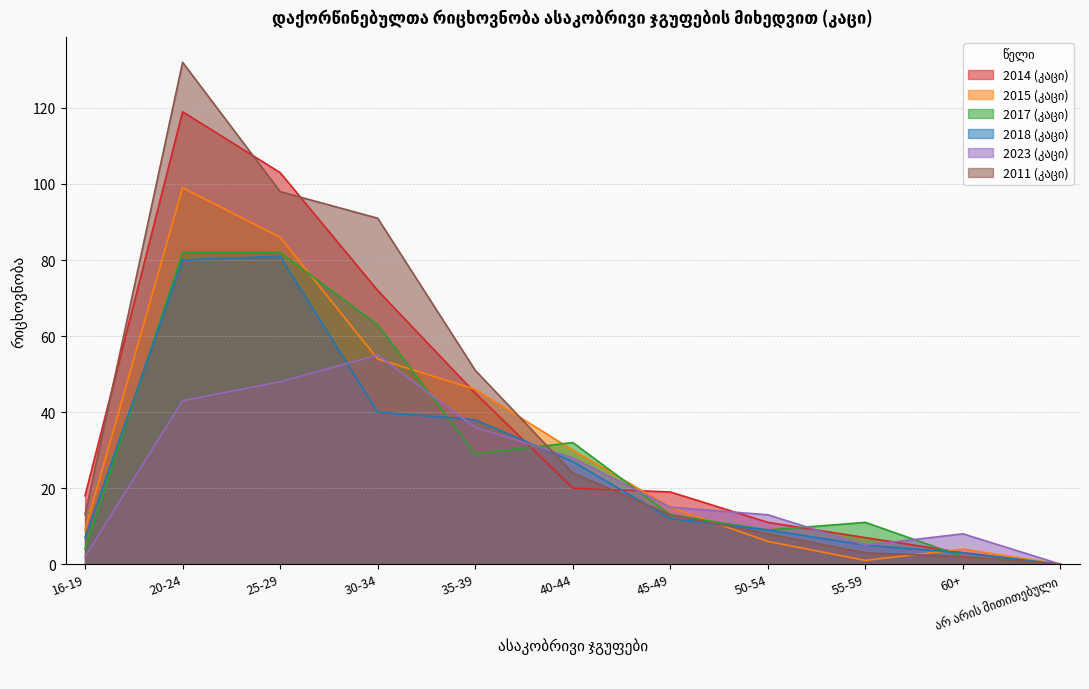

Rank the categories by 2014 (კაცი) value from lowest to highest.

არ არის მითითებული, 60+, 55-59, 50-54, 16-19, 45-49, 40-44, 35-39, 30-34, 25-29, 20-24